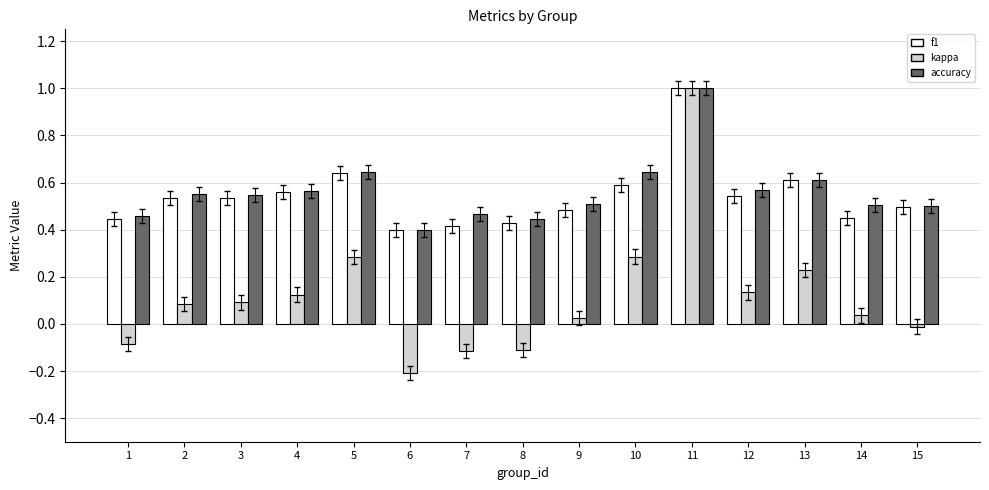

Is it true that f1 equals 0.2 at 1?

False